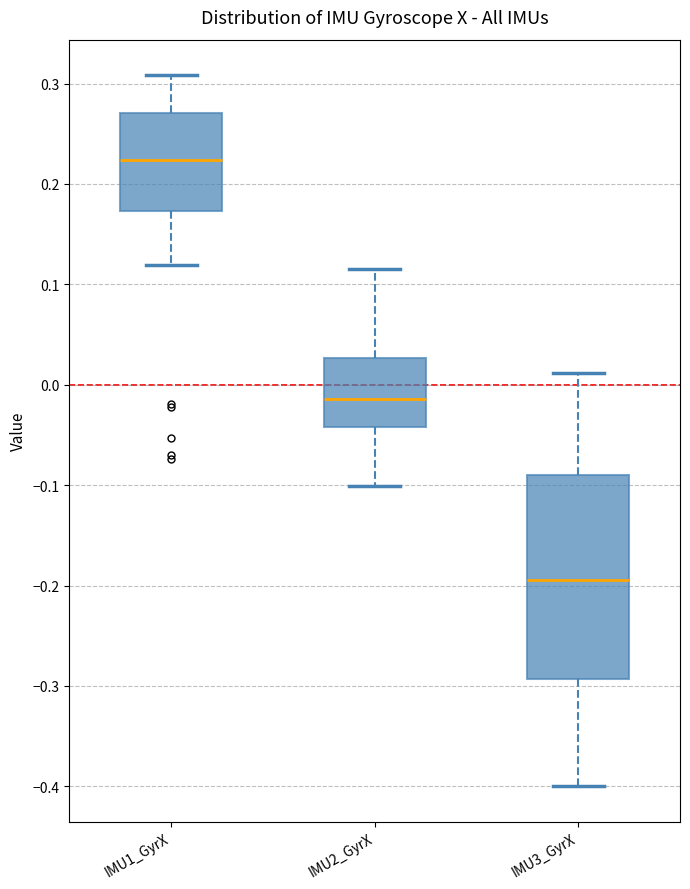

Which box is the tallest, from its lower edge to its upper edge?

IMU3_GyrX